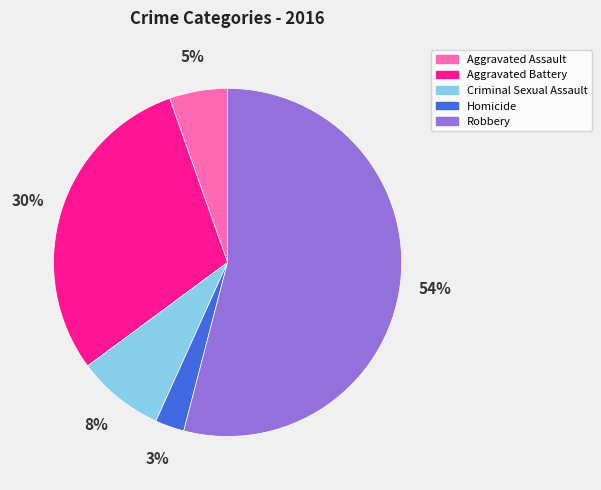

Do Homicide and Aggravated Assault together represent more than half of the pie?

No